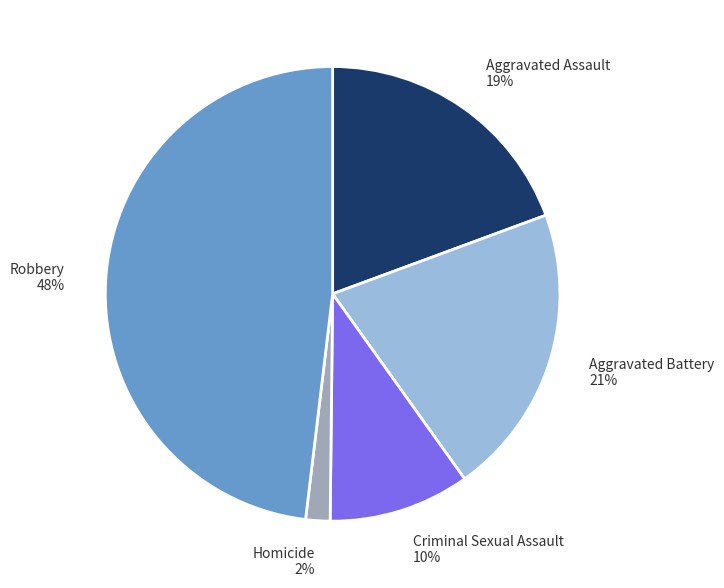

What percentage is the Criminal Sexual Assault slice, to the nearest percent?

10%